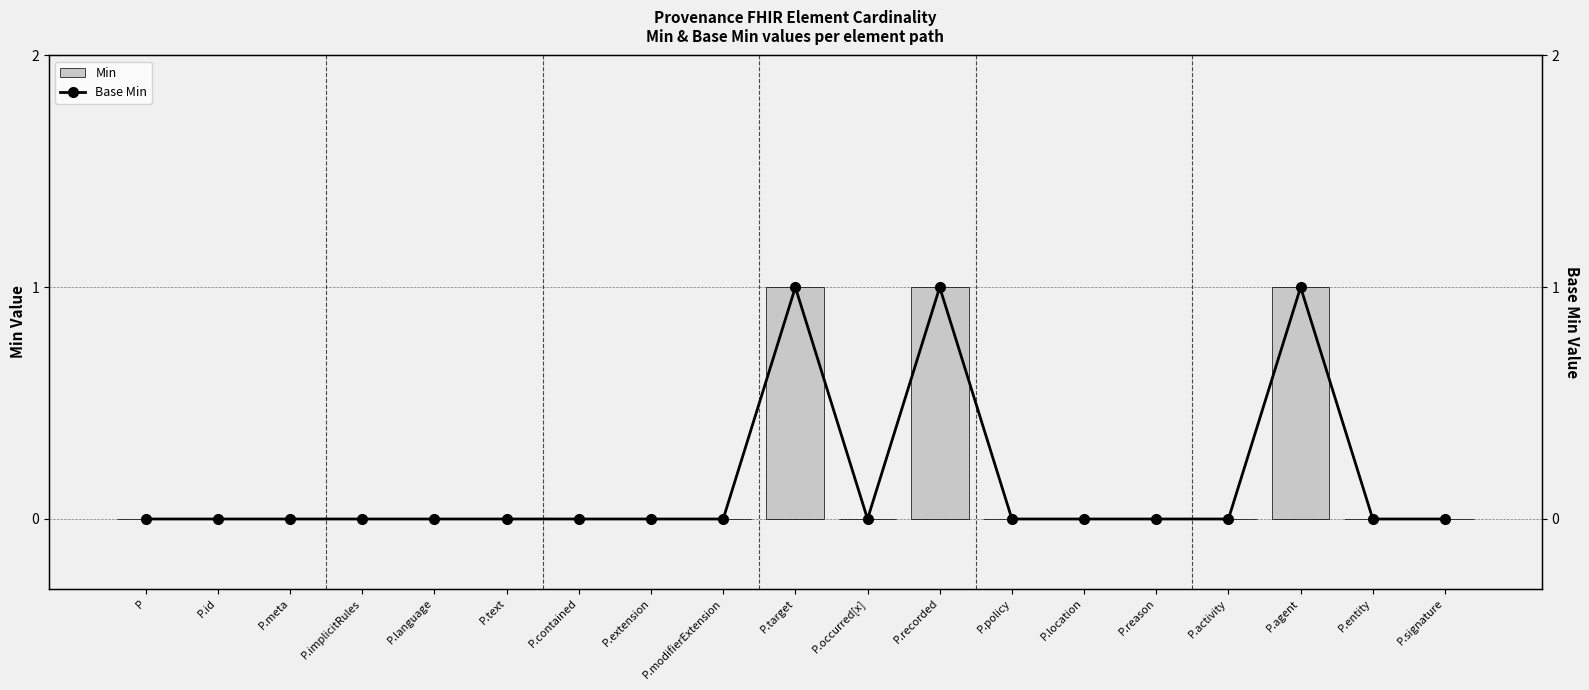

Where is Base Min nearest to the value 0?

P